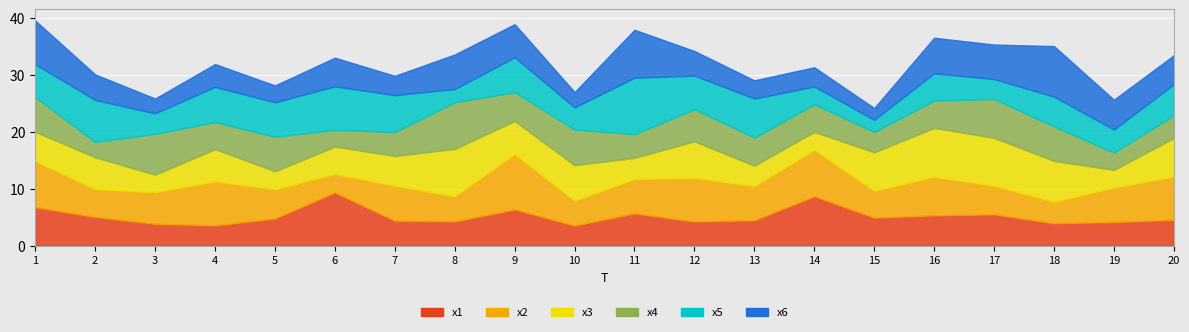

What is the difference between the x3 values at 10 and 5?

3.1